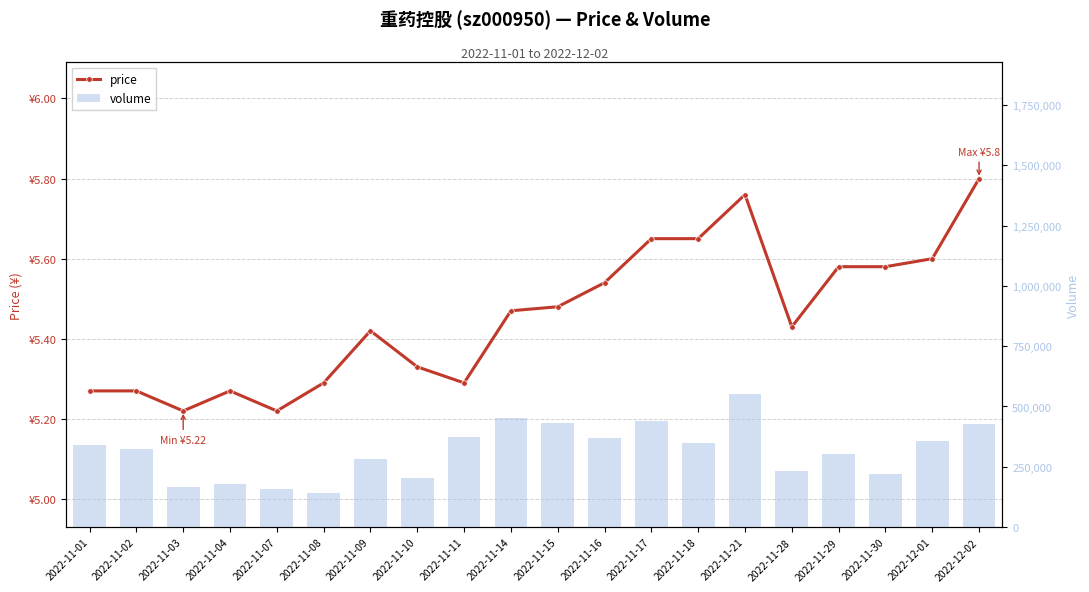

Between 2022-11-28 and 2022-11-01, which is larger?

2022-11-28